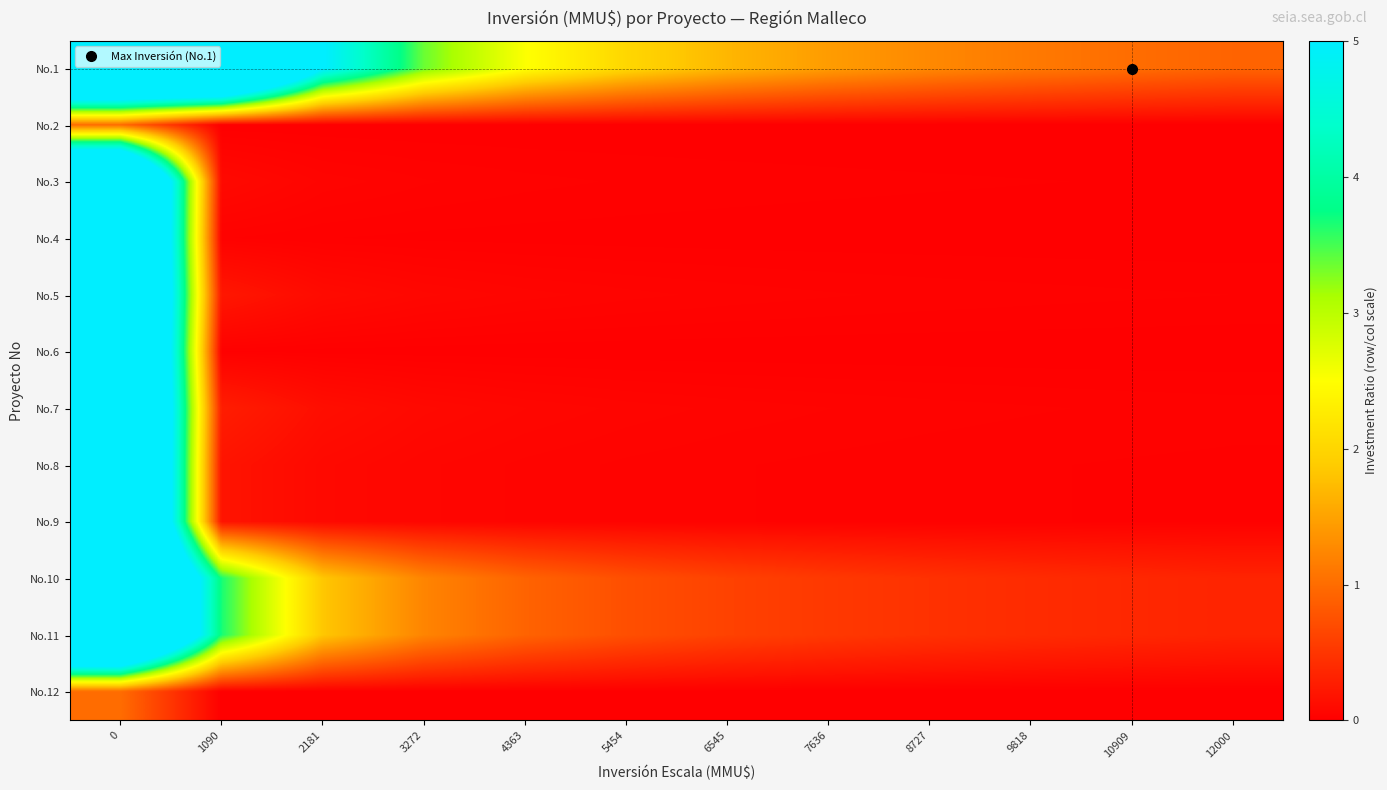

Between 0 and 1090, which is larger?

1090